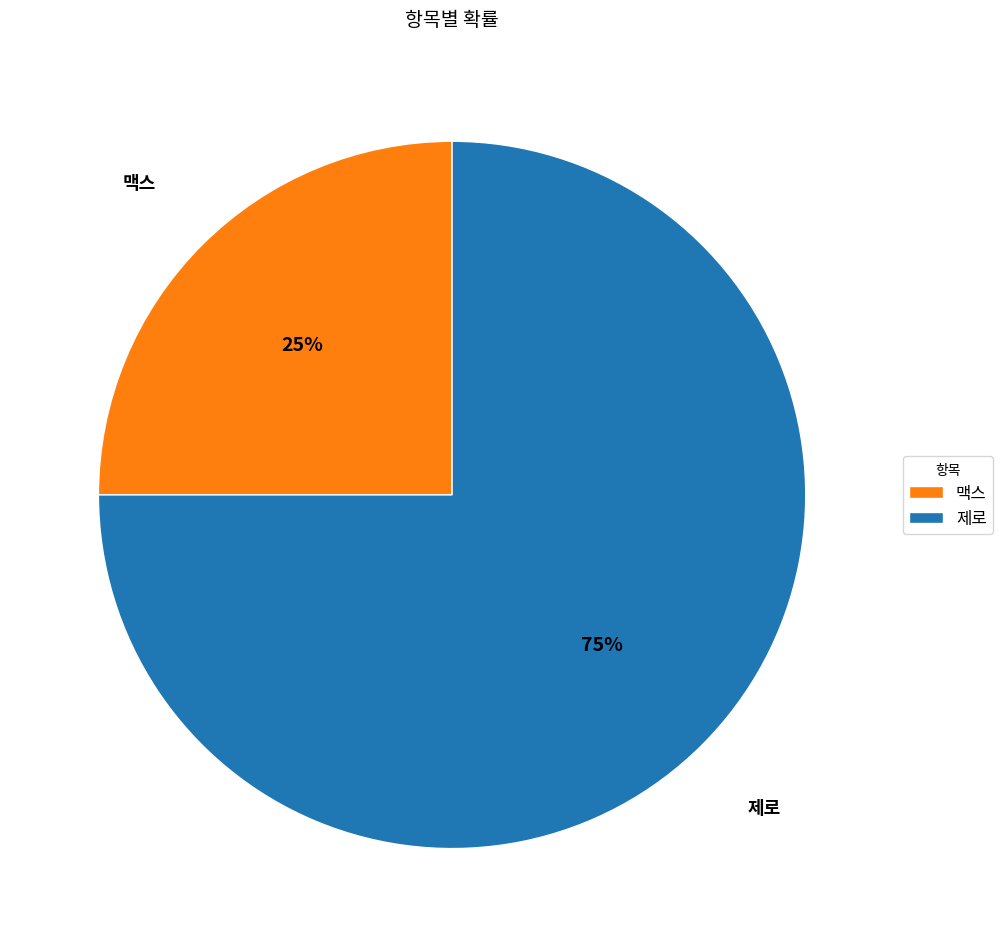

Which category has the smallest portion of the pie?

맥스